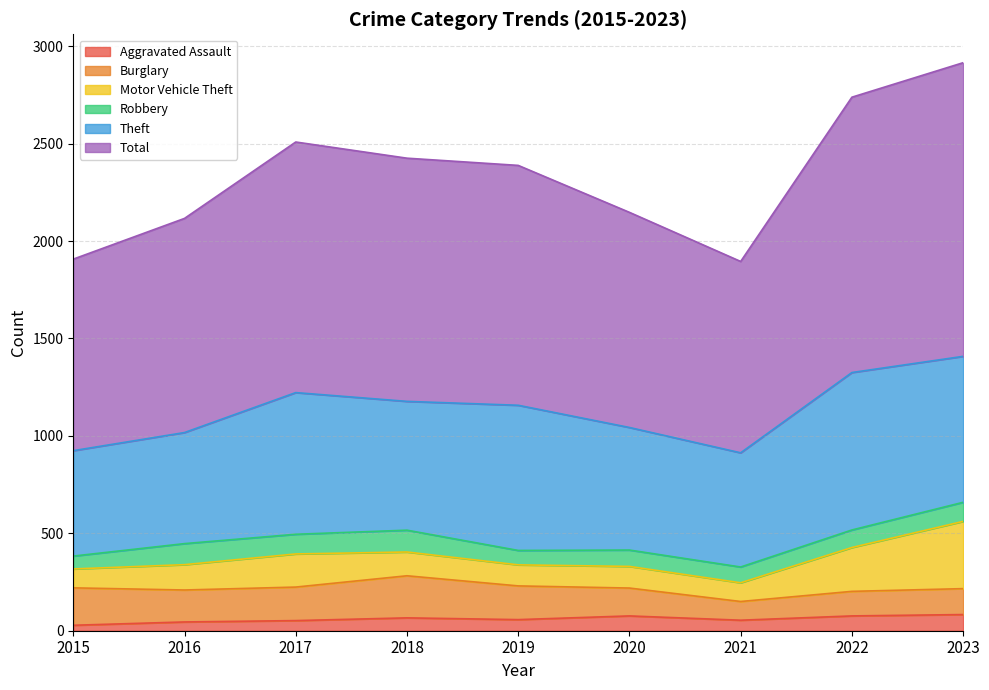

How many data points in Robbery are above 90?

4